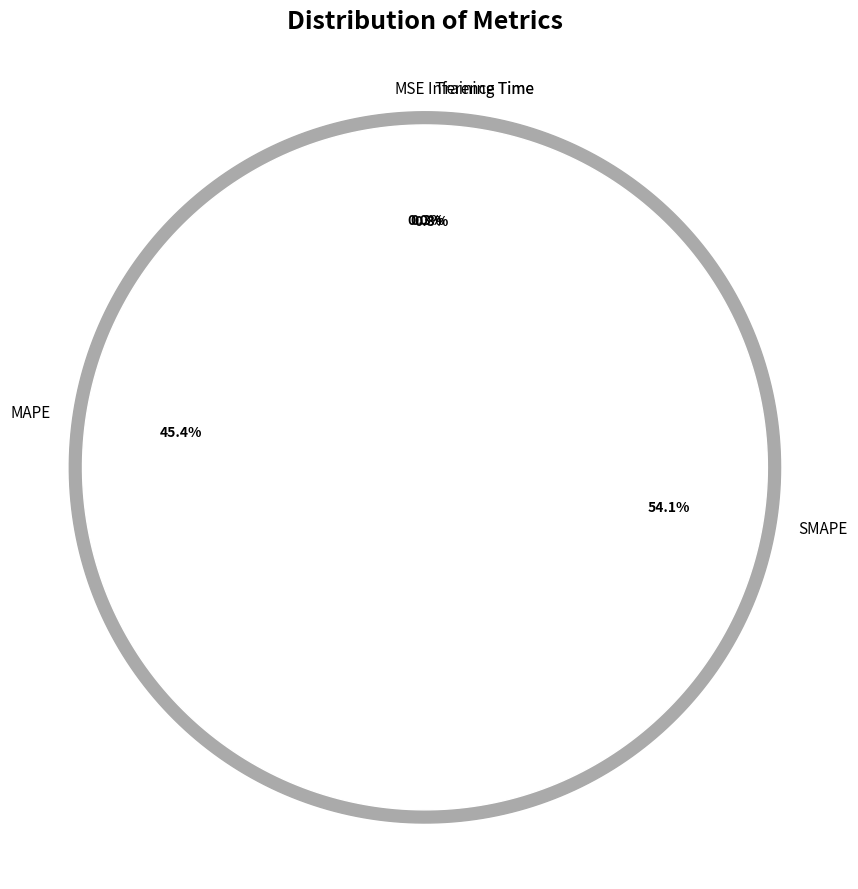

True or false: MSE accounts for 1% of the total.

False